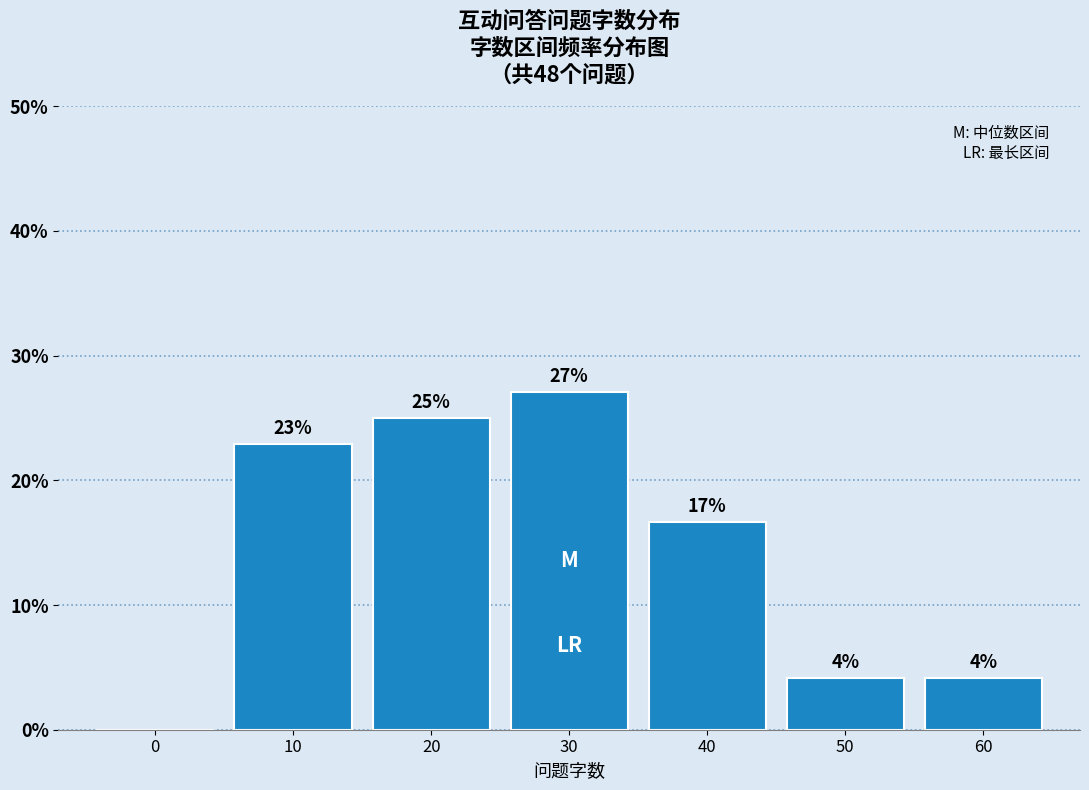

Which has a higher value, 10 or 20?

20